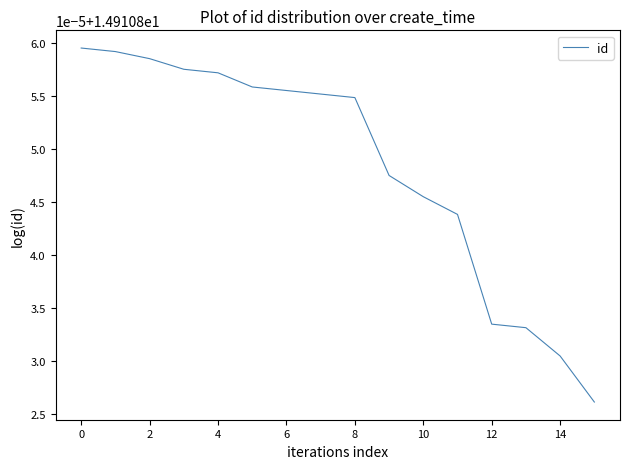

Is this an area chart (filled region under the line)?

No